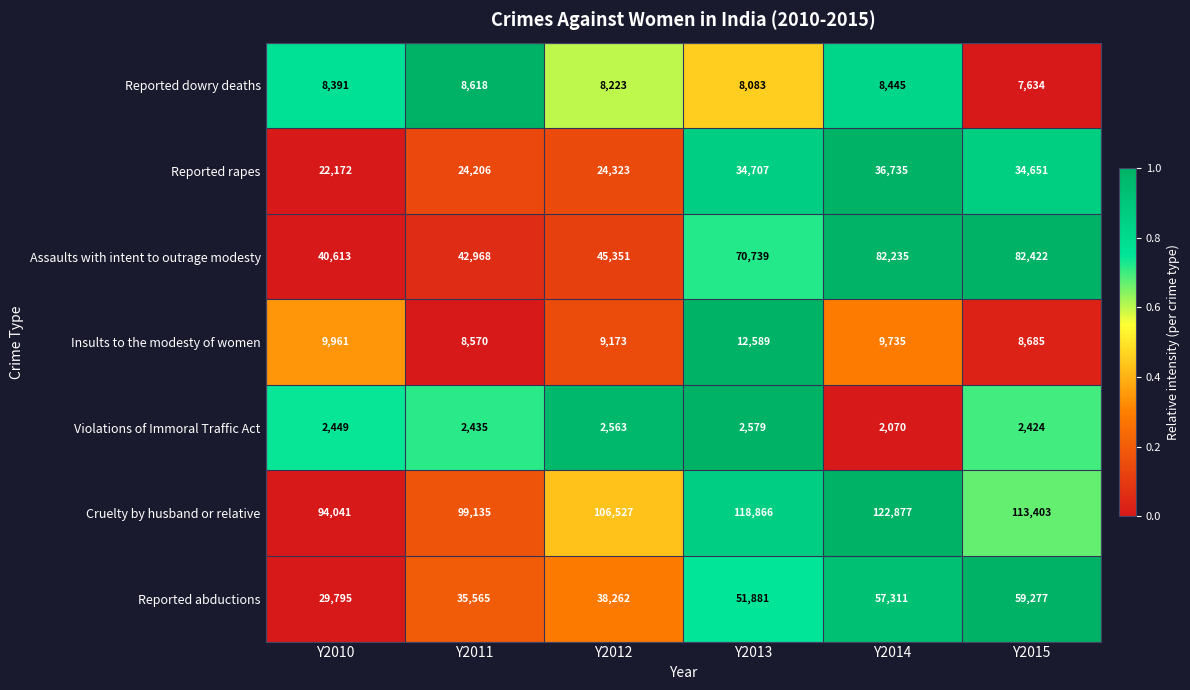

The value of Violations of Immoral Traffic Act at Y2013 is 2579. True or false?

True